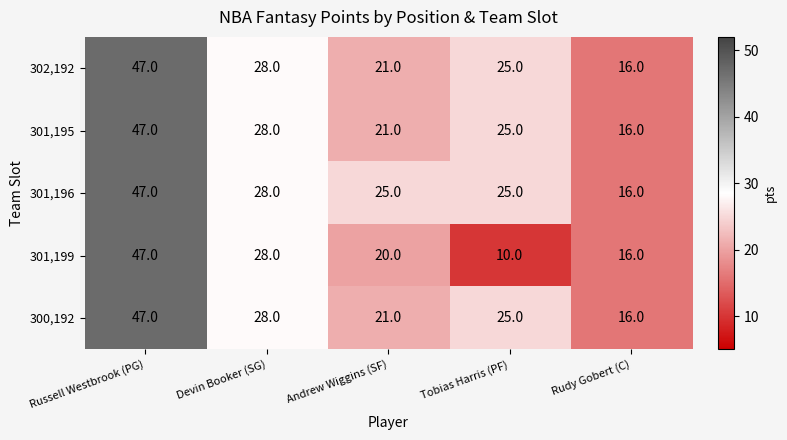

The value of 300,192 at Rudy Gobert (C) is 5. True or false?

False